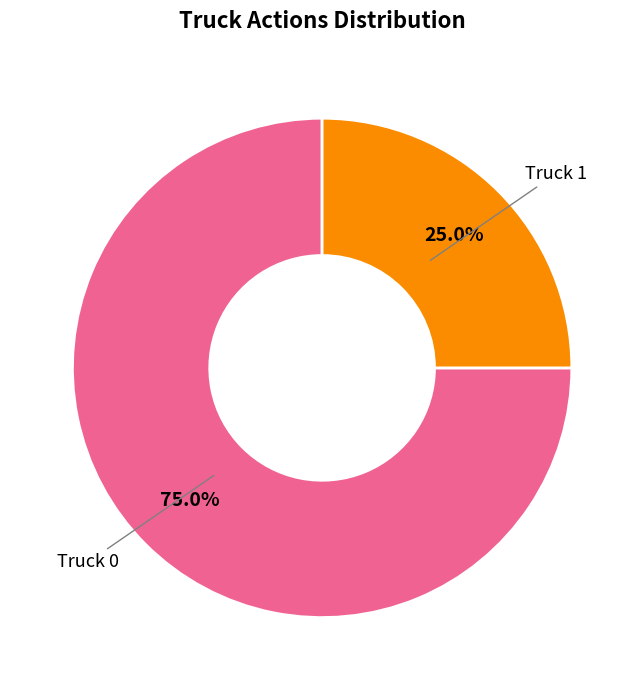

Which category accounts for the majority?

Truck 0